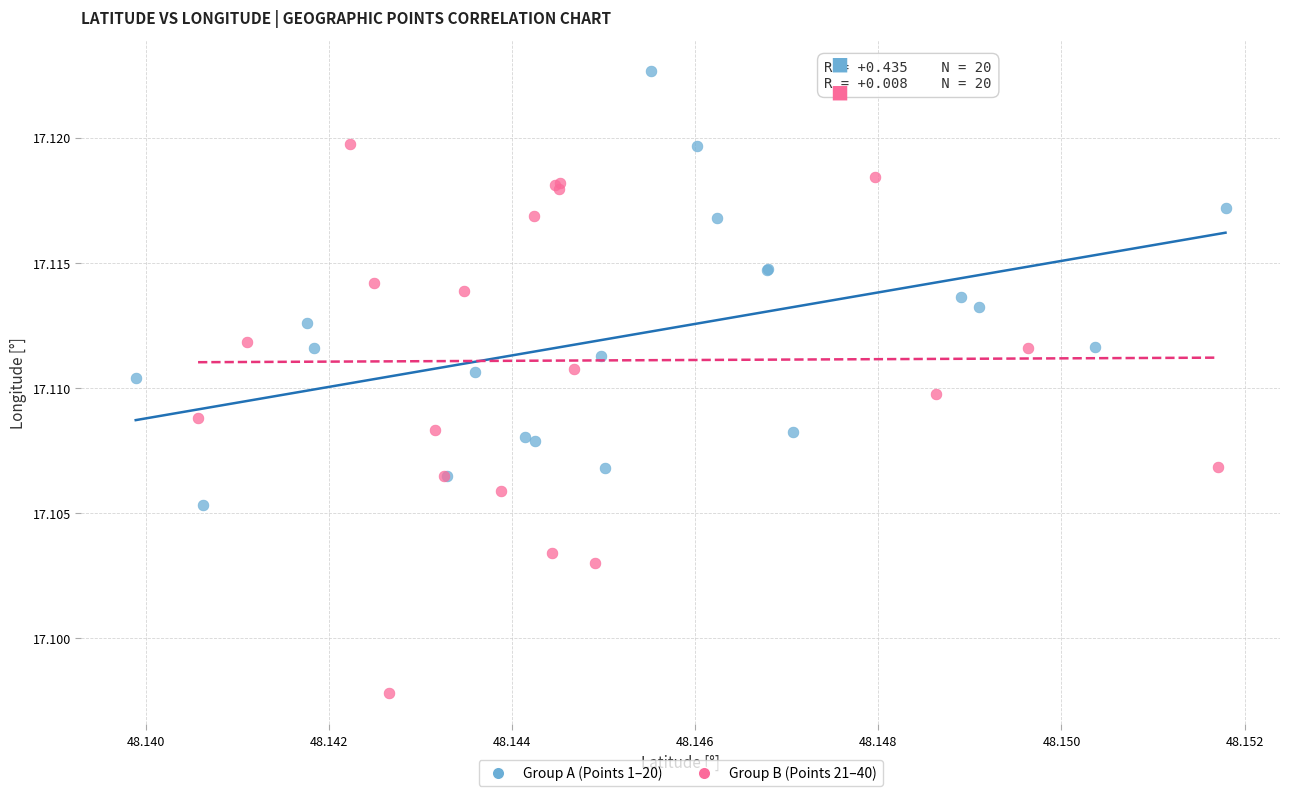

Which series has the widest spread of Y values?

Group B (Points 21–40)